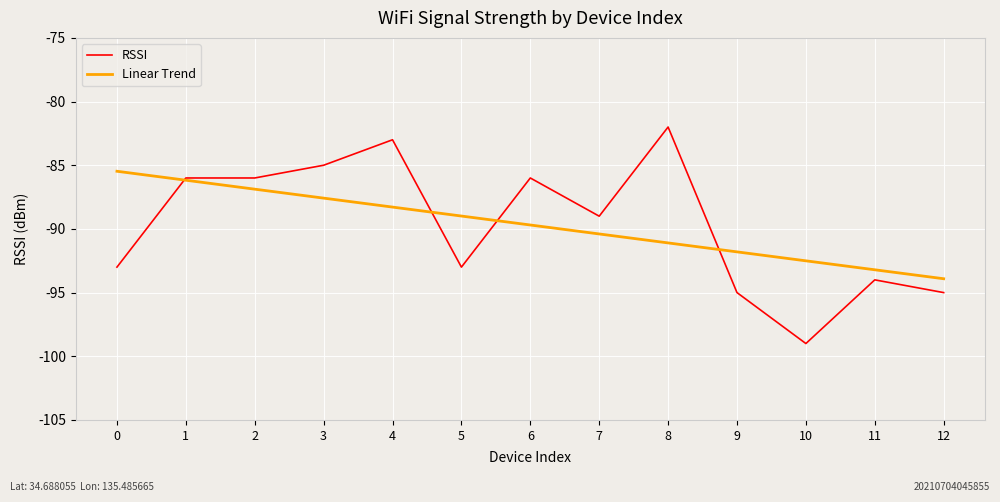

Which series has the largest range (max minus min)?

RSSI